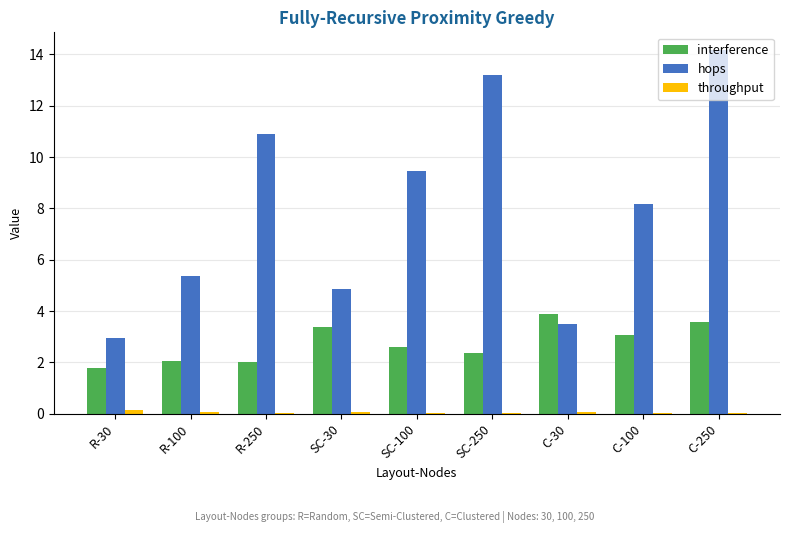

How many categories are shown in the chart?

9